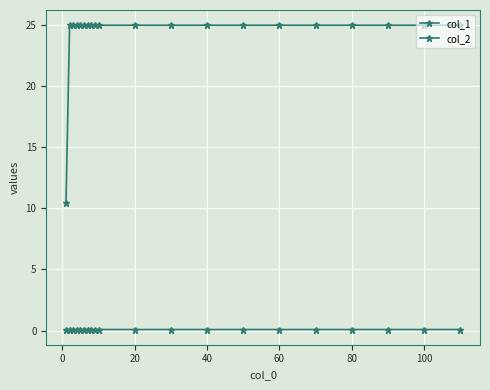

How many lines are shown in the chart?

2